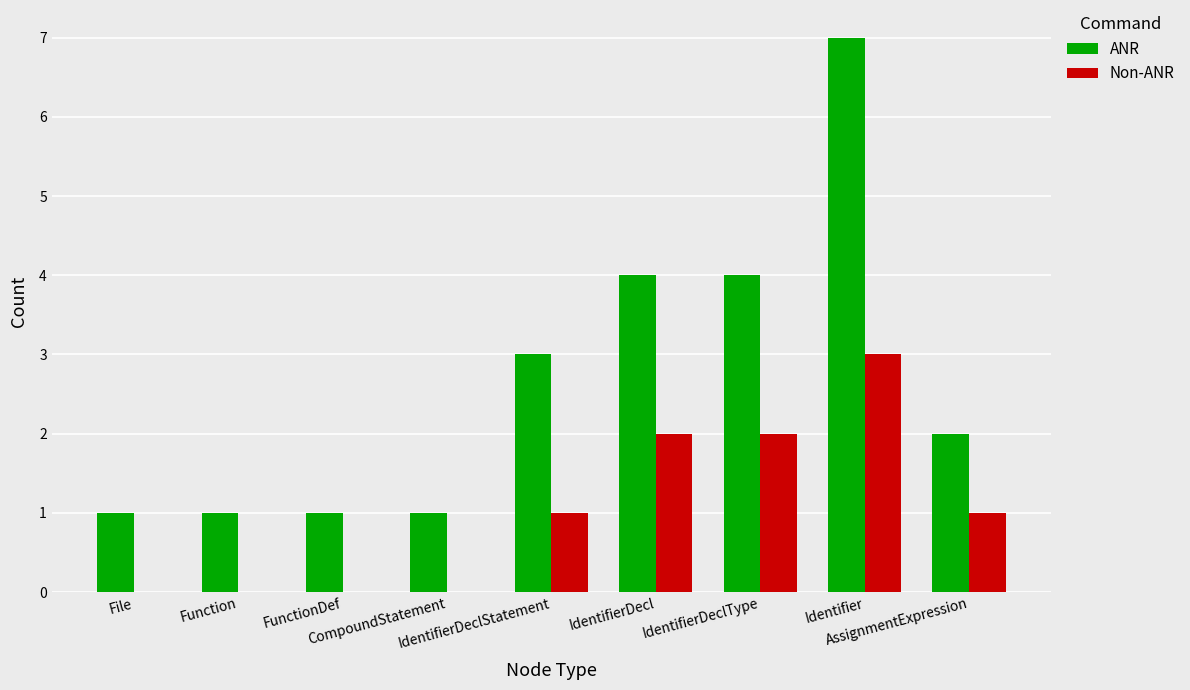

What is the highest value of the ANR series?

7